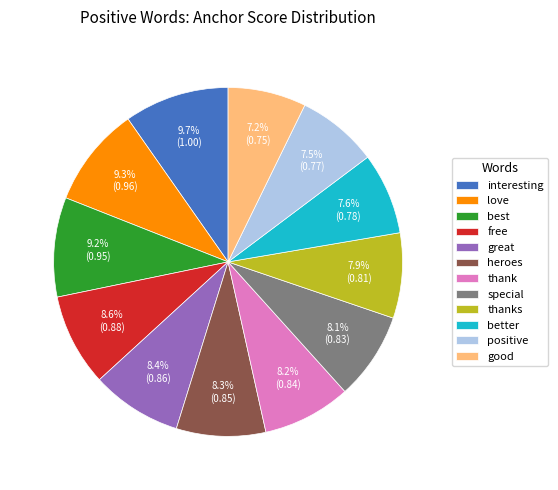

The thank slice represents 1% of the pie. True or false?

False